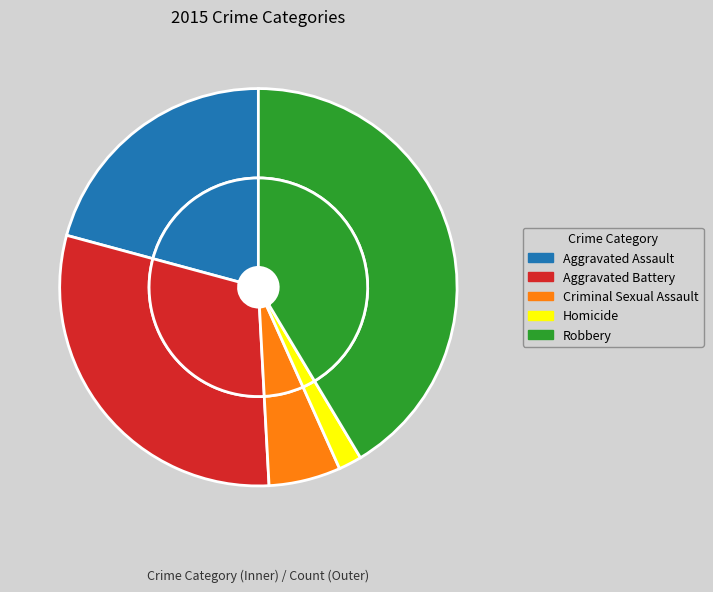

Count the number of slices in the pie.

5